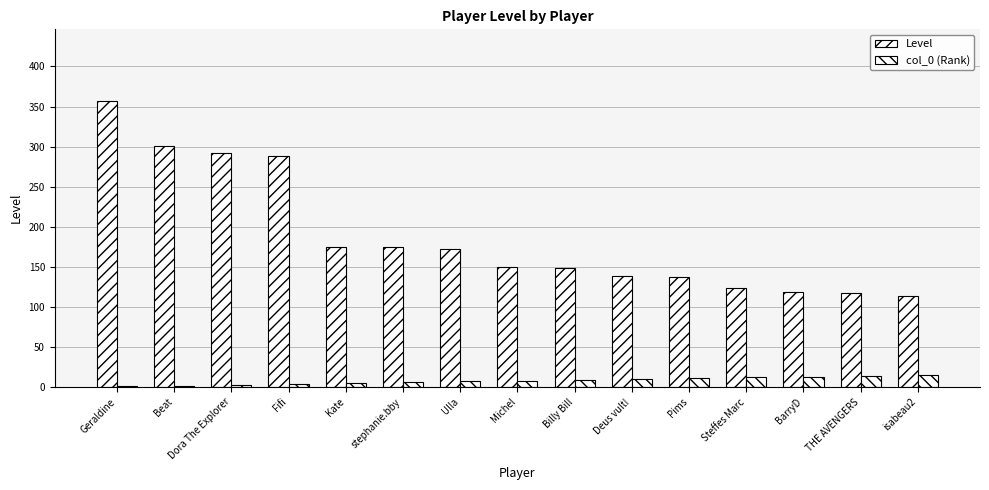

Does the chart contain stacked bars?

No